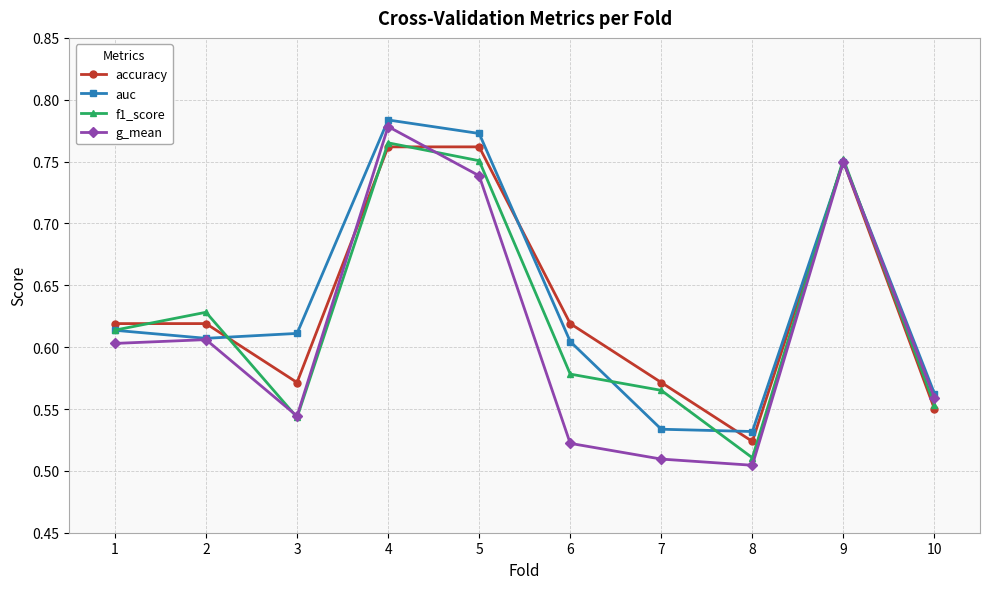

Count the accuracy values in the range 0 to 1.

10